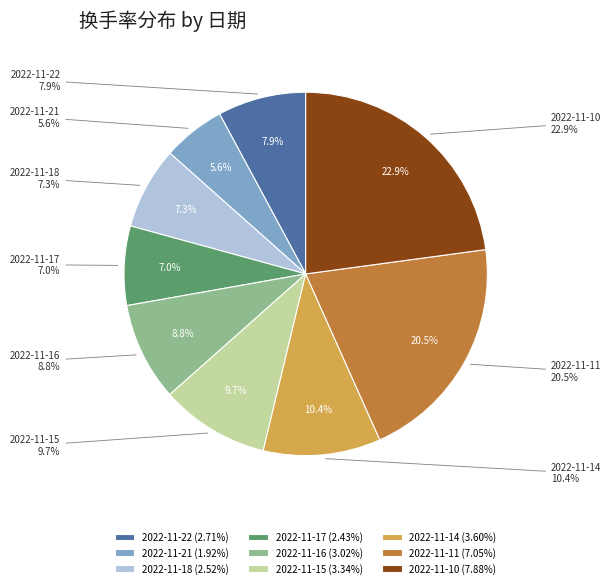

Count the number of slices in the pie.

9